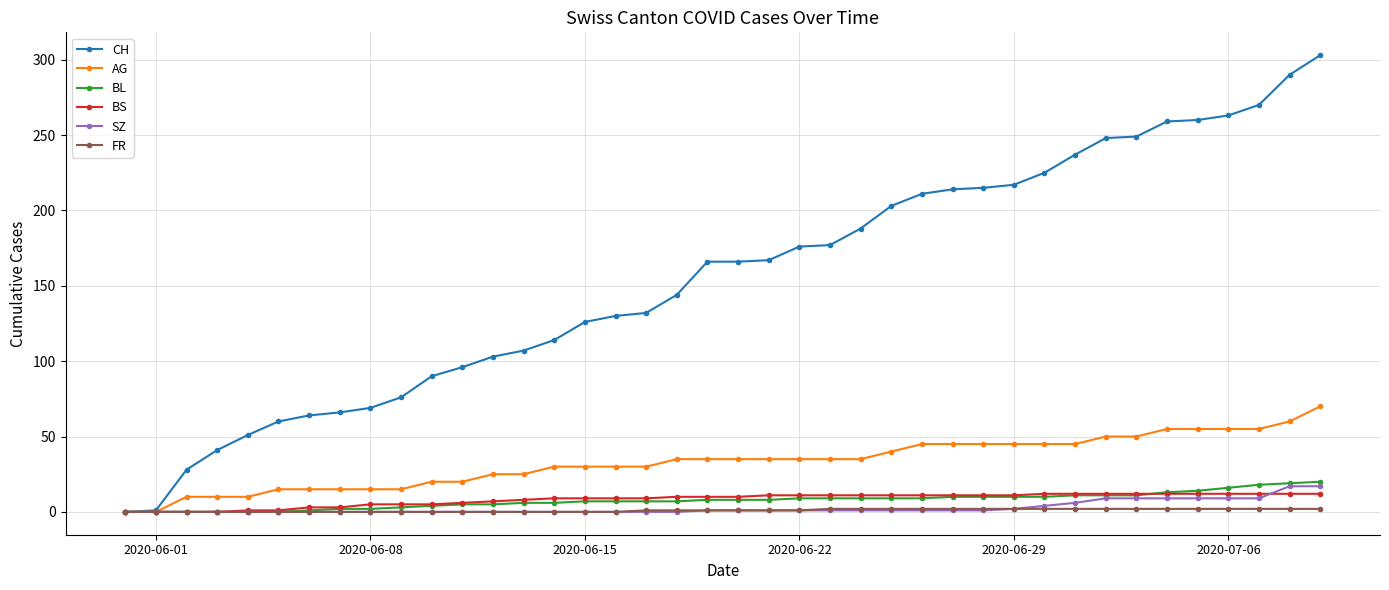

What is the value of the CH point at the 34th from the left?

249